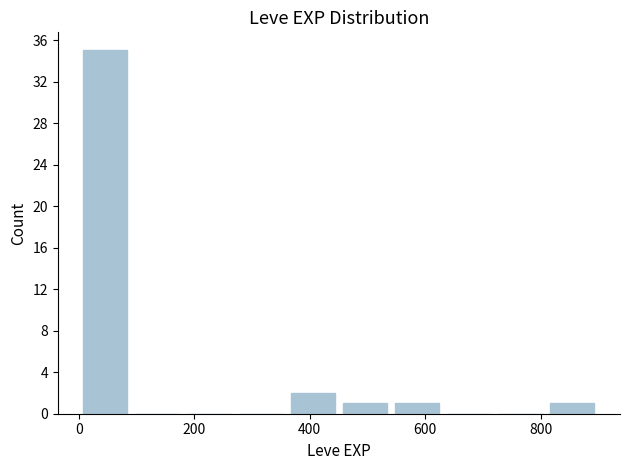

Reading left to right, list every bar in this chart as the range it spans on the x-axis followed by its height. Neither the bar edges nor the heights are printed on the chart, so give them approximately, as read against the axes.

0 to 100: 35
100 to 180: 0
180 to 280: 0
280 to 360: 0
360 to 460: 2
460 to 540: 1
540 to 640: 1
640 to 720: 0
720 to 820: 0
820 to 900: 1